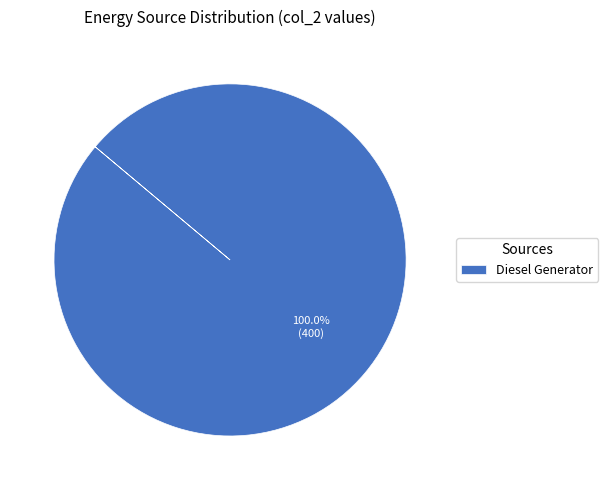

Count the number of slices in the pie.

1